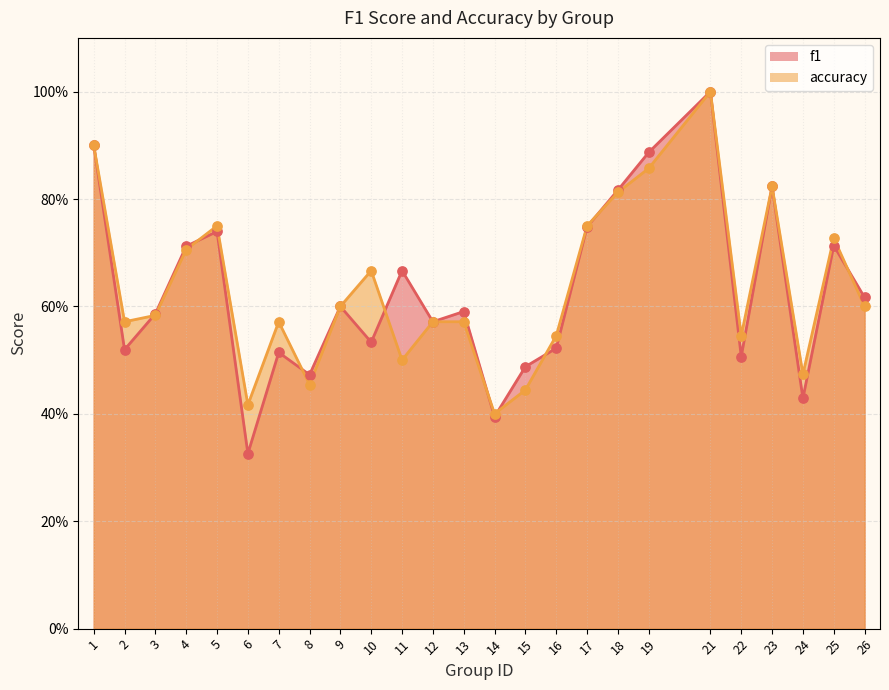

At which category is the sum across all series the highest?

21